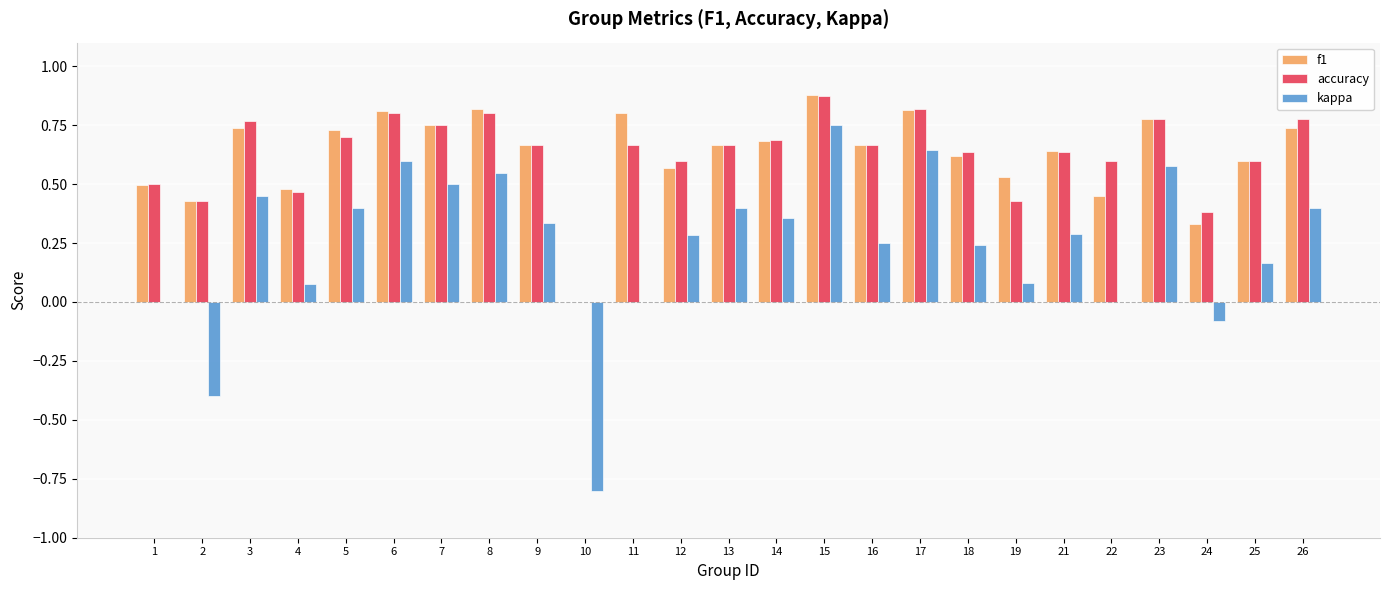

What is the sum of the accuracy values at 8 and 19?

1.2